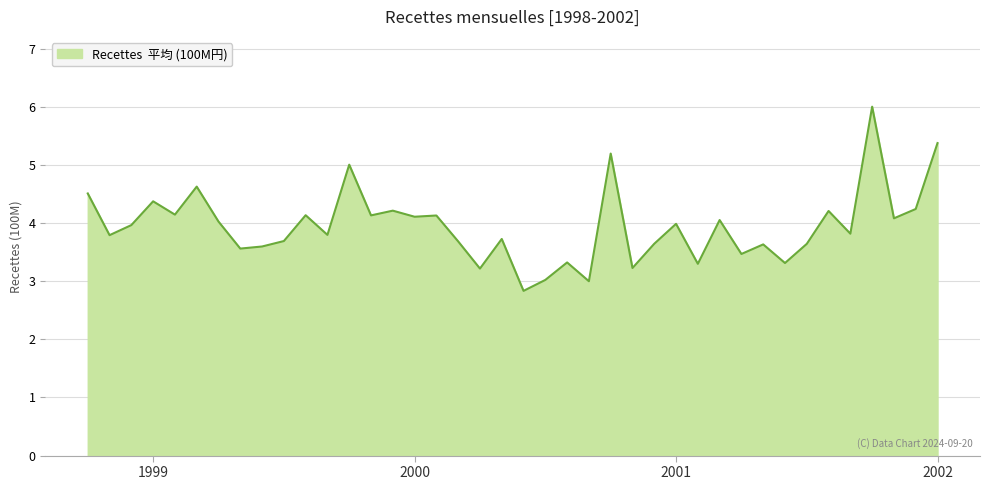

How many lines are shown in the chart?

1